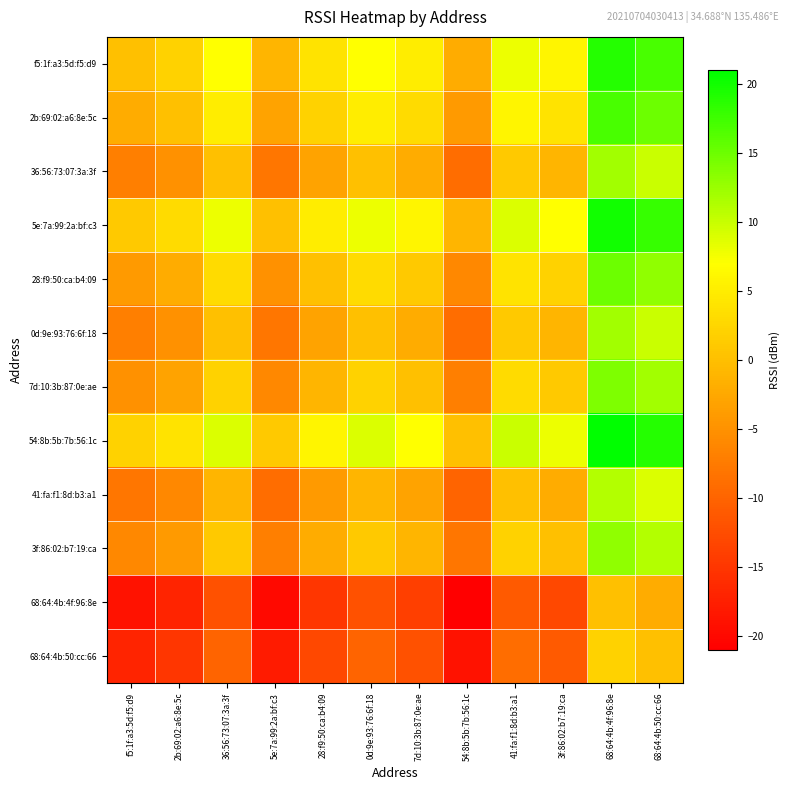

List the series in order of their peak value, lowest first.

68:64:4b:4f:96:8e, 68:64:4b:50:cc:66, 41:fa:f1:8d:b3:a1, 36:56:73:07:3a:3f, 0d:9e:93:76:6f:18, 3f:86:02:b7:19:ca, 7d:10:3b:87:0e:ae, 28:f9:50:ca:b4:09, 2b:69:02:a6:8e:5c, f5:1f:a3:5d:f5:d9, 5e:7a:99:2a:bf:c3, 54:8b:5b:7b:56:1c